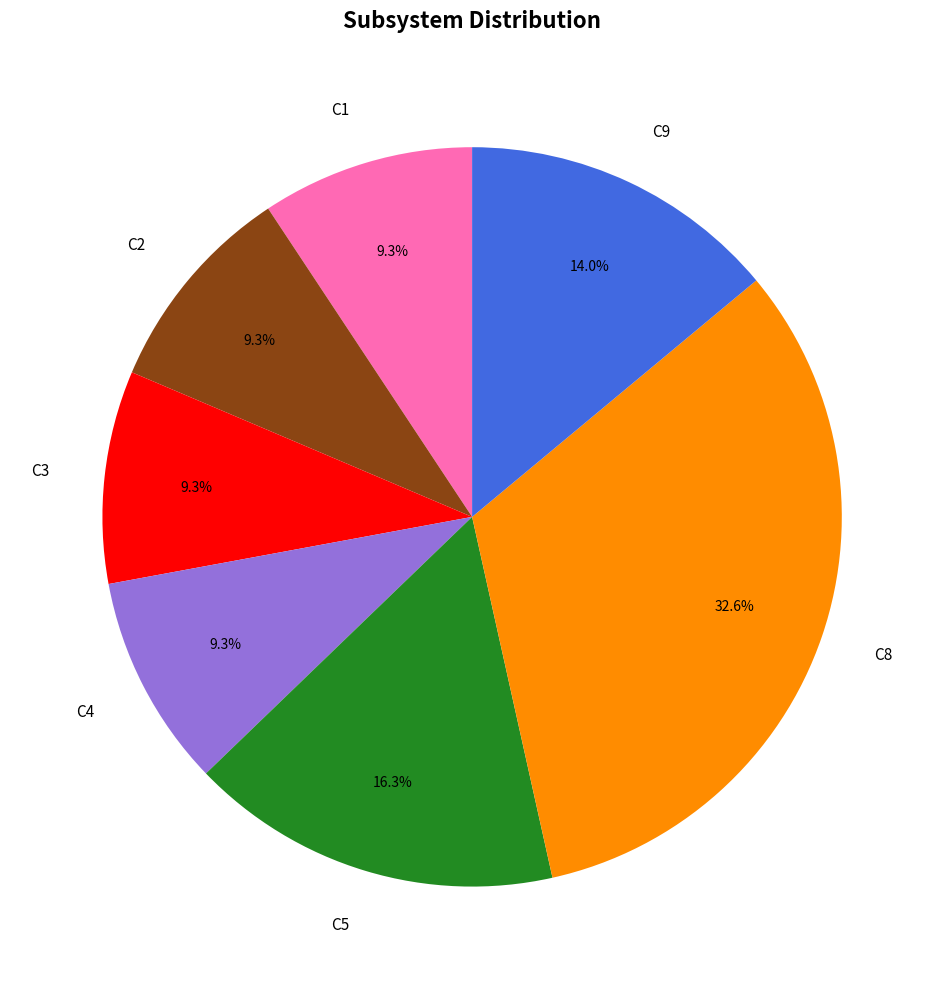

How much of the chart is everything except C3?

90.7%